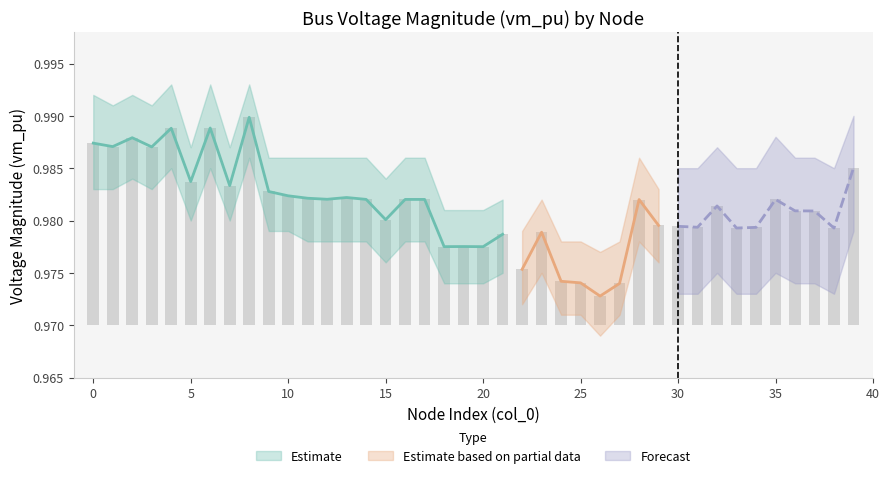

List the labels in order of value, smallest first.

26, 27, 25, 24, 22, 20, 18, 19, 21, 23, 38, 33, 34, 31, 30, 29, 15, 37, 36, 32, 28, 35, 17, 16, 14, 12, 11, 13, 10, 9, 7, 5, 39, 3, 1, 0, 2, 4, 6, 8